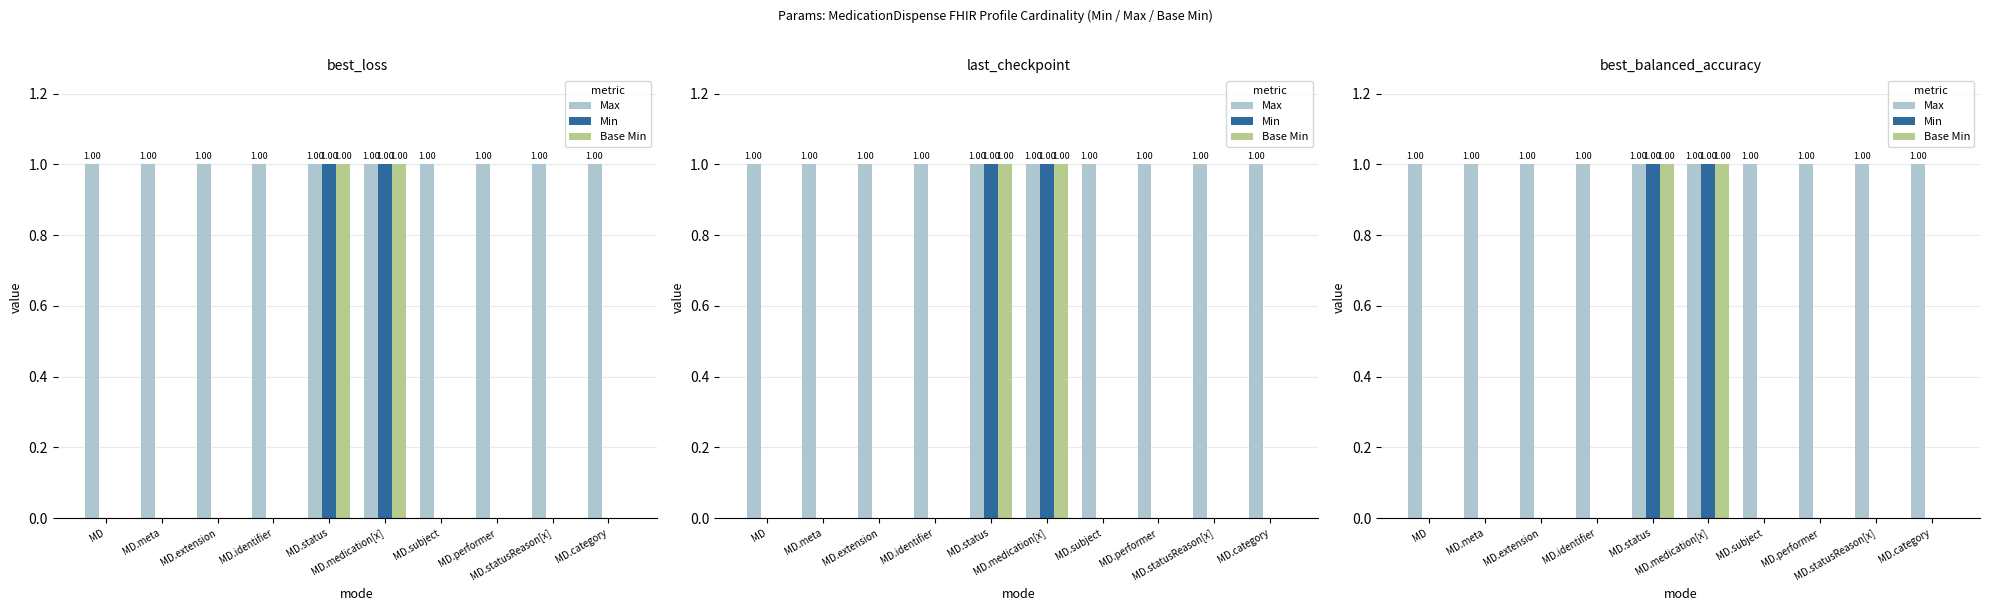

Between MD.subject and MD.category, which is larger?

MD.subject